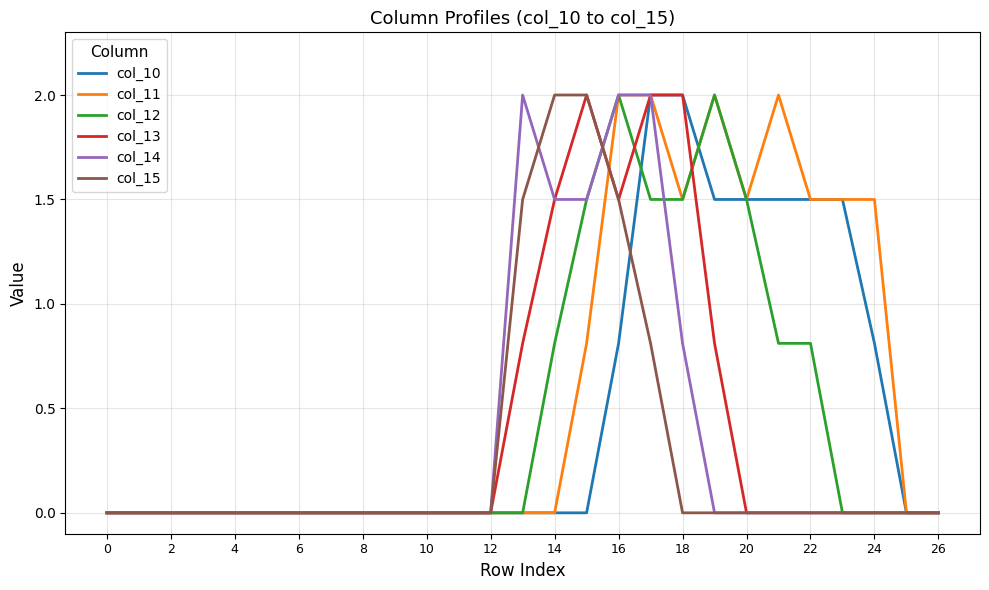

Which series has the largest total across all categories?

col_11